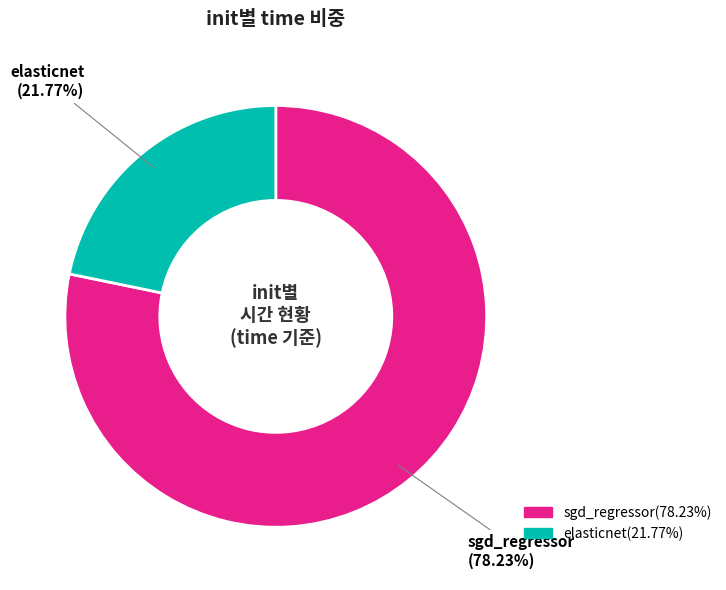

The elasticnet slice represents 22% of the pie. True or false?

True